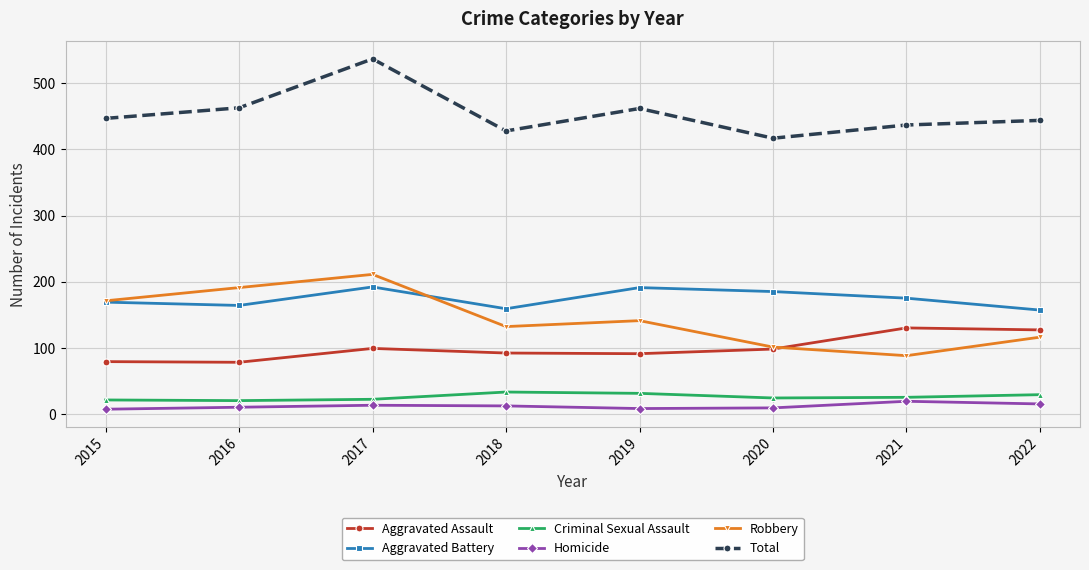

Is it true that Homicide equals 9 at 2020?

True